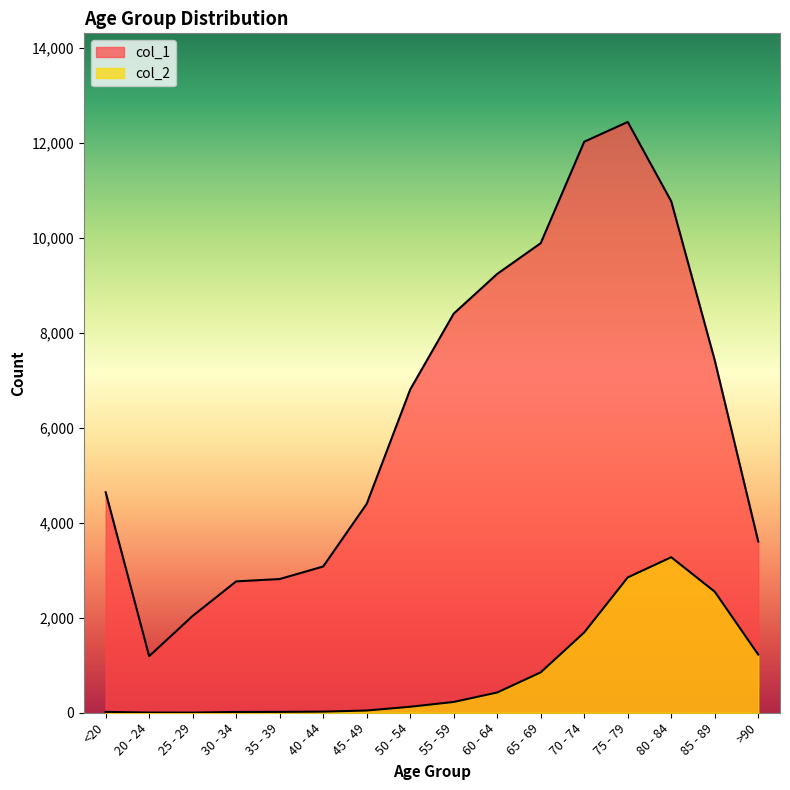

True or false: col_2 and col_1 cross at least once.

False